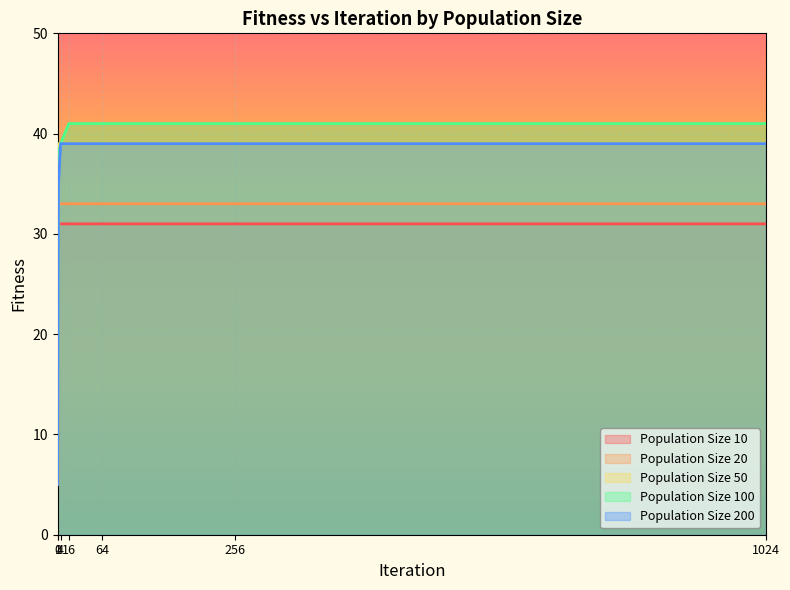

Reading left to right, list all the values displayed in this chart.

Population Size 10: 5	31	31	31	31	31	31
Population Size 20: 5	33	33	33	33	33	33
Population Size 50: 5	39	39	39	39	39	39
Population Size 100: 5	38	39	41	41	41	41
Population Size 200: 5	35	39	39	39	39	39